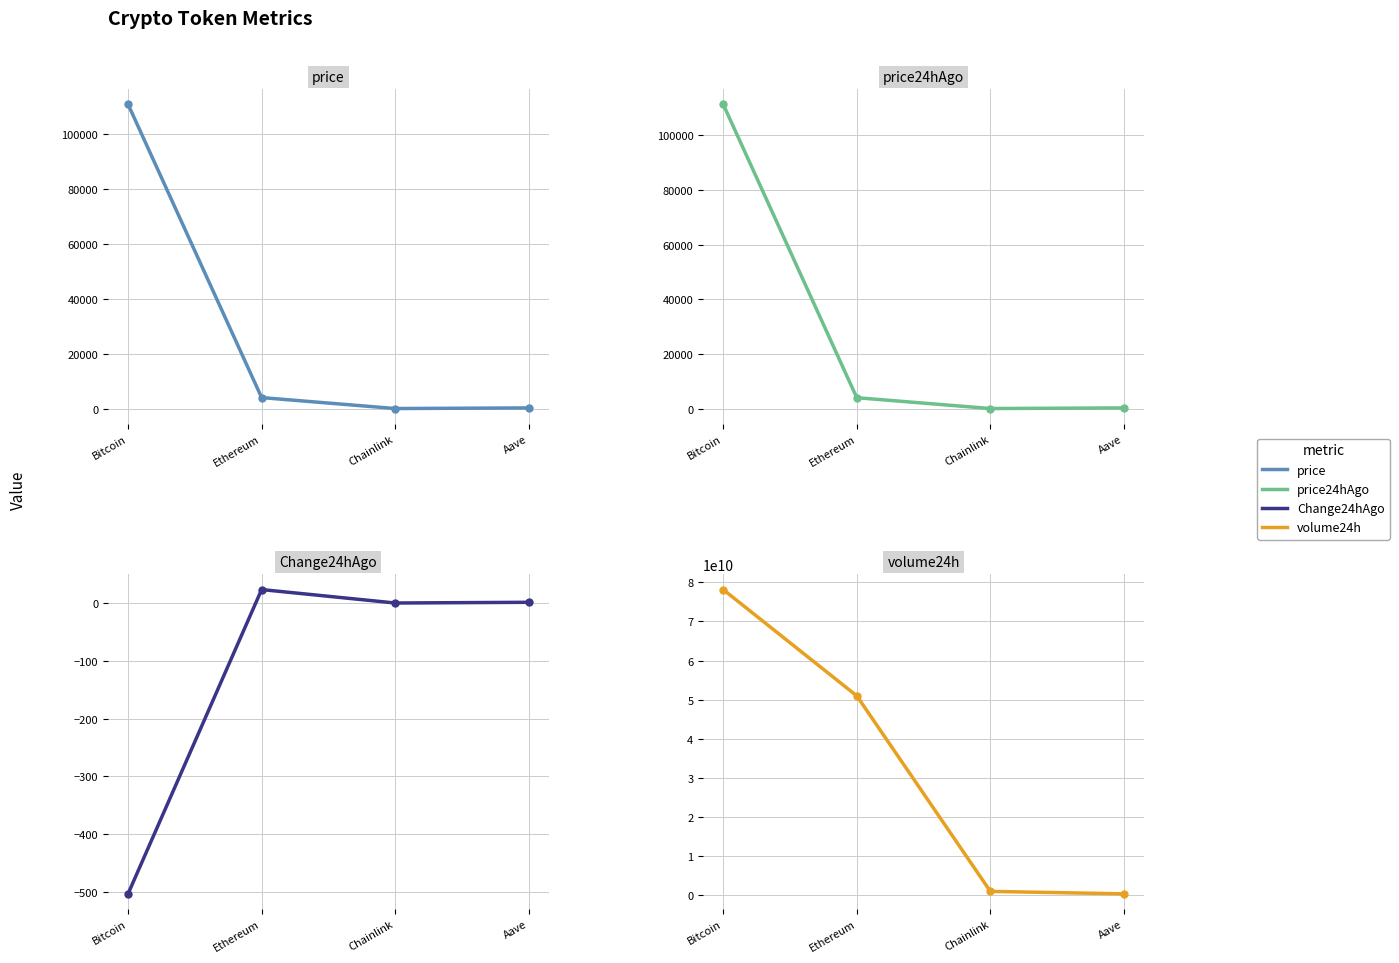

Which series has the largest range (max minus min)?

volume24h